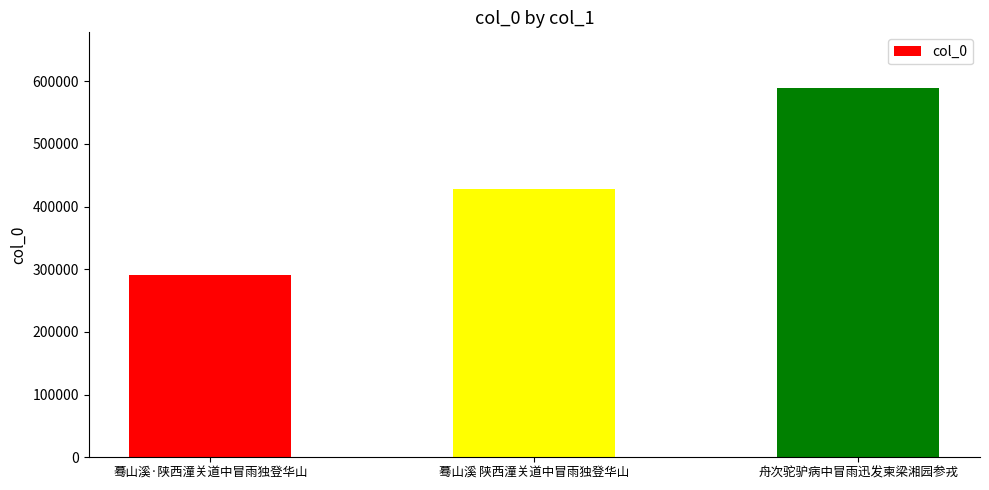

Reading left to right, list all the values displayed in this chart.

290919	427483	589418